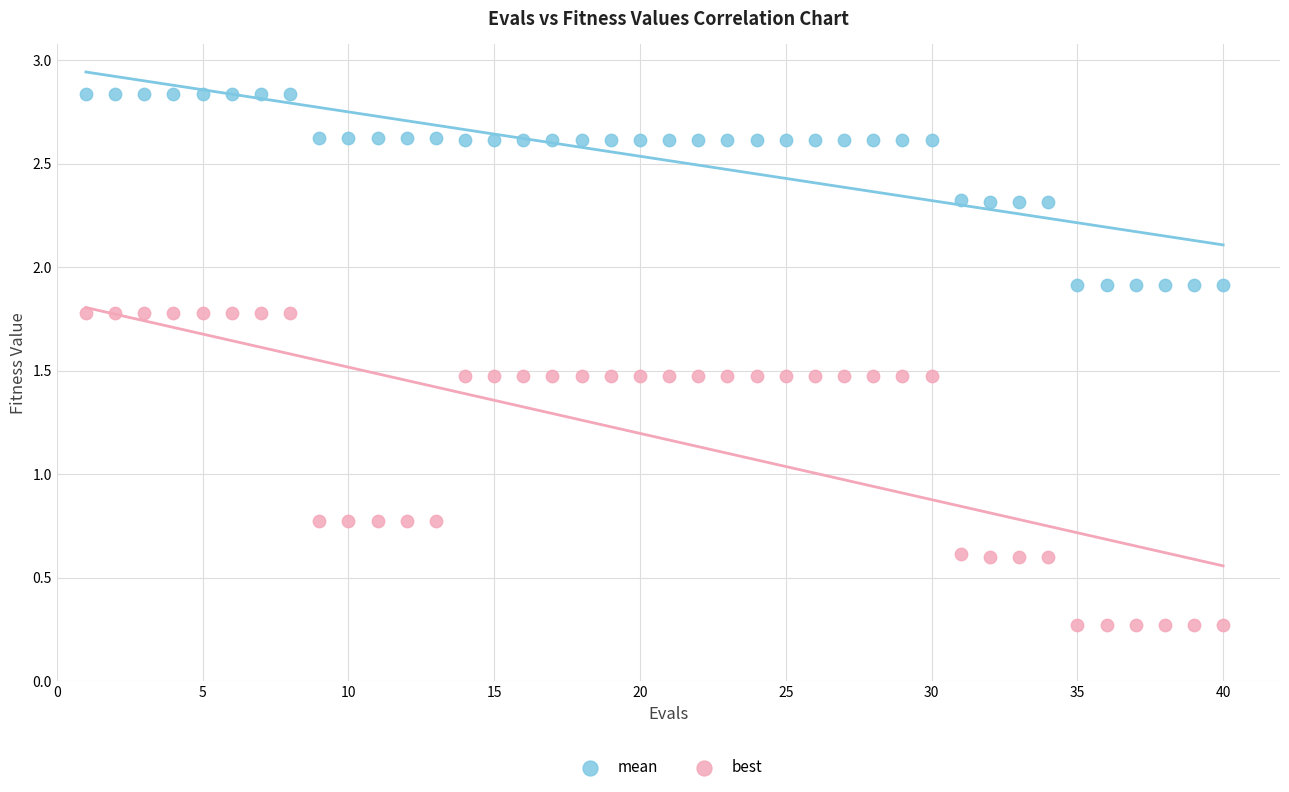

Across all data points, what is the range of X values (max minus min)?

39.0